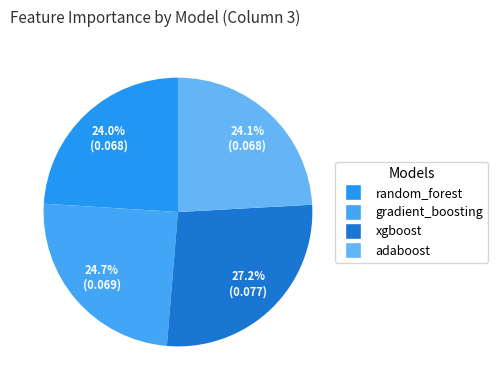

Is the sum of gradient_boosting and random_forest greater than half?

No